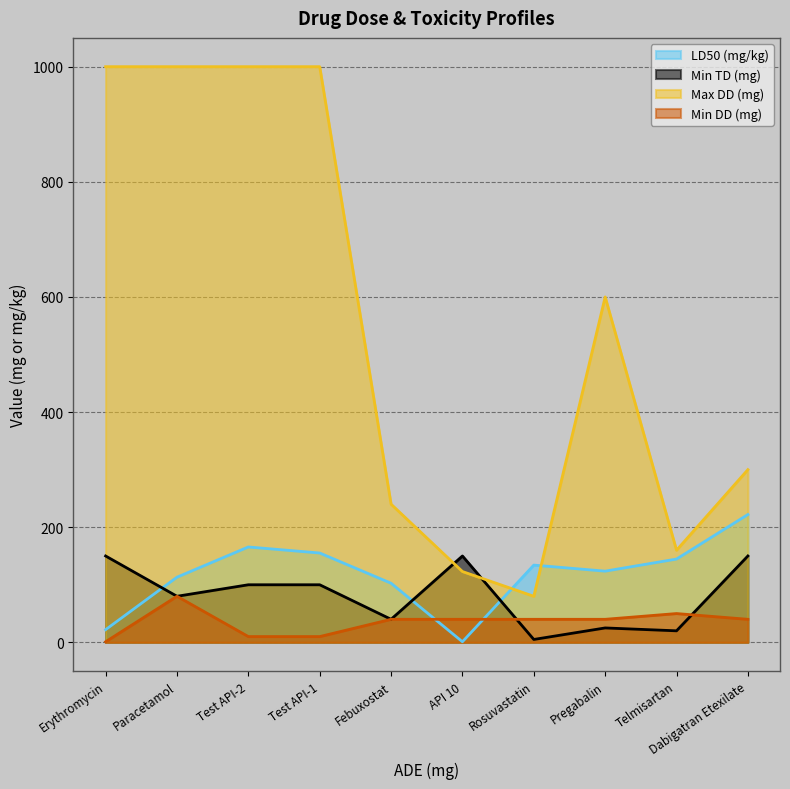

The value of Min TD (mg) at Pregabalin is 25.0. True or false?

True